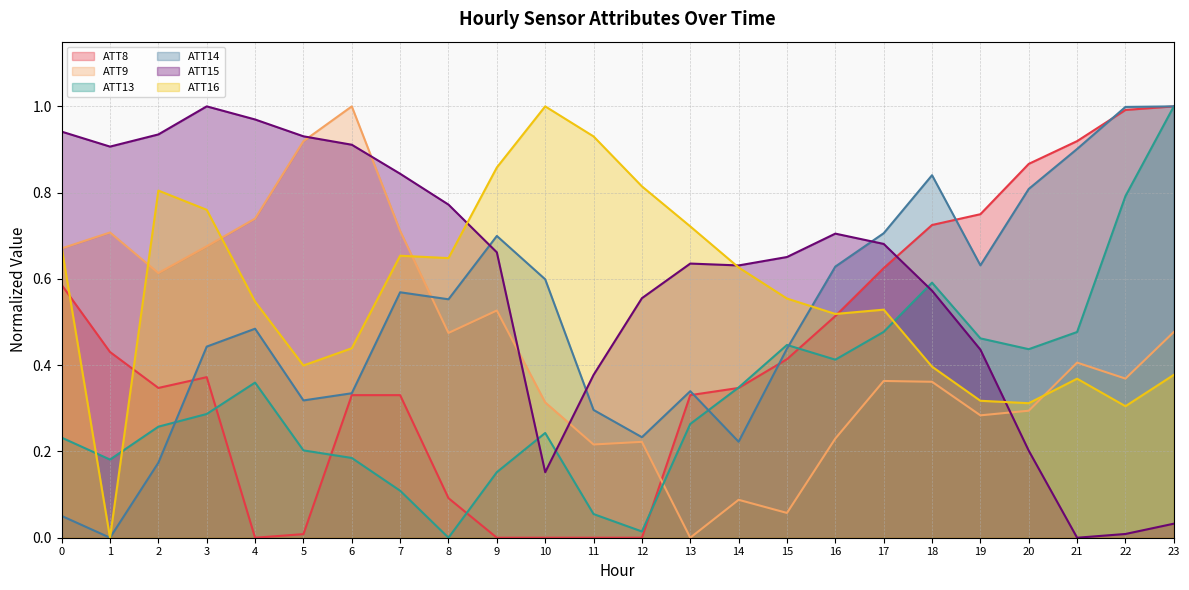

At which category does ATT16 reach its first local valley?

1